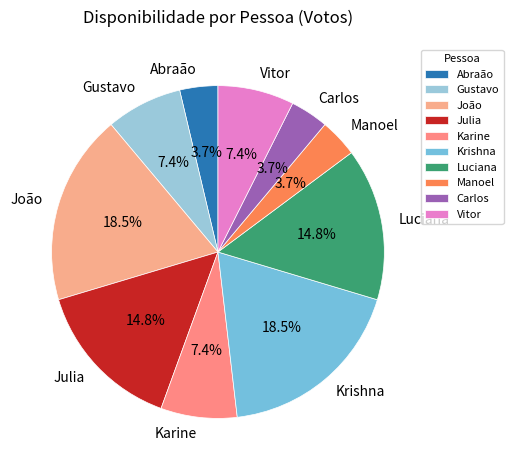

Count the number of slices in the pie.

10